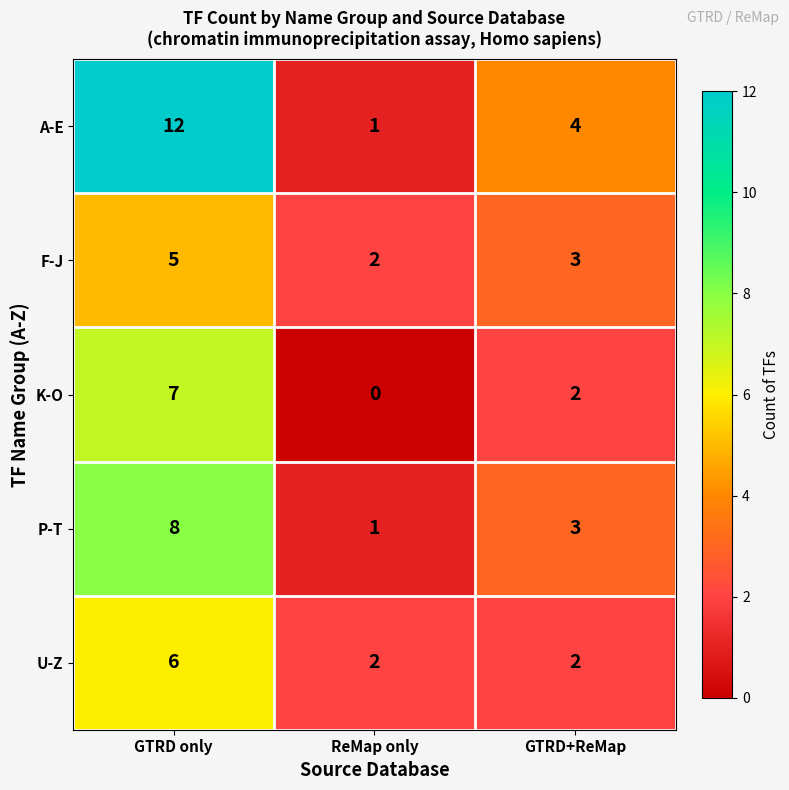

Reading left to right, transcribe all the data shown in this chart.

A-E: 12	1	4
F-J: 5	2	3
K-O: 7	0	2
P-T: 8	1	3
U-Z: 6	2	2